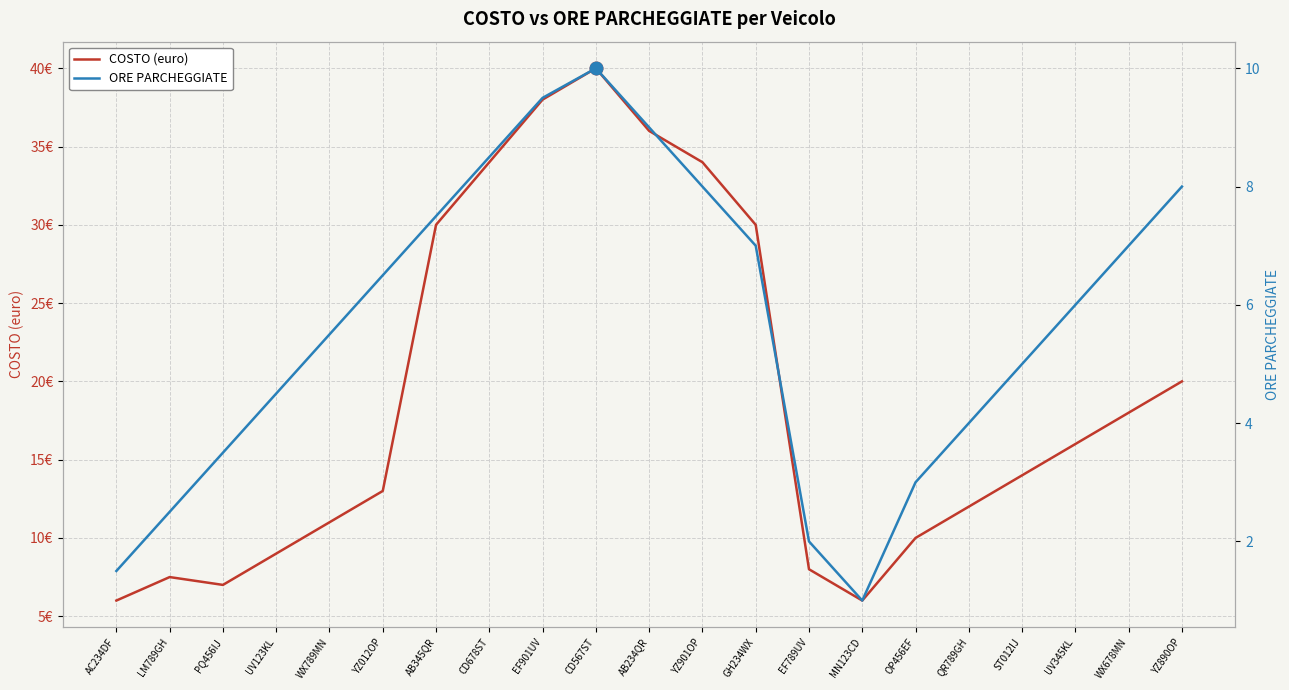

What is the value of the COSTO (euro) point at the 6th from the left?

13.0